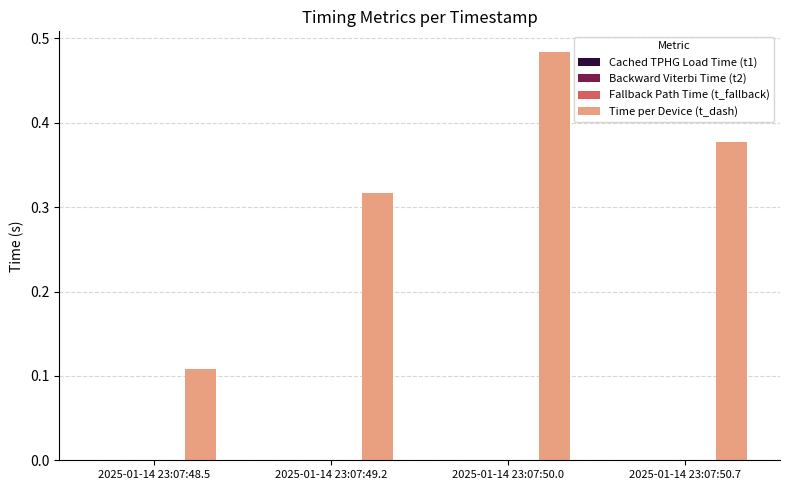

Does the chart contain stacked bars?

No